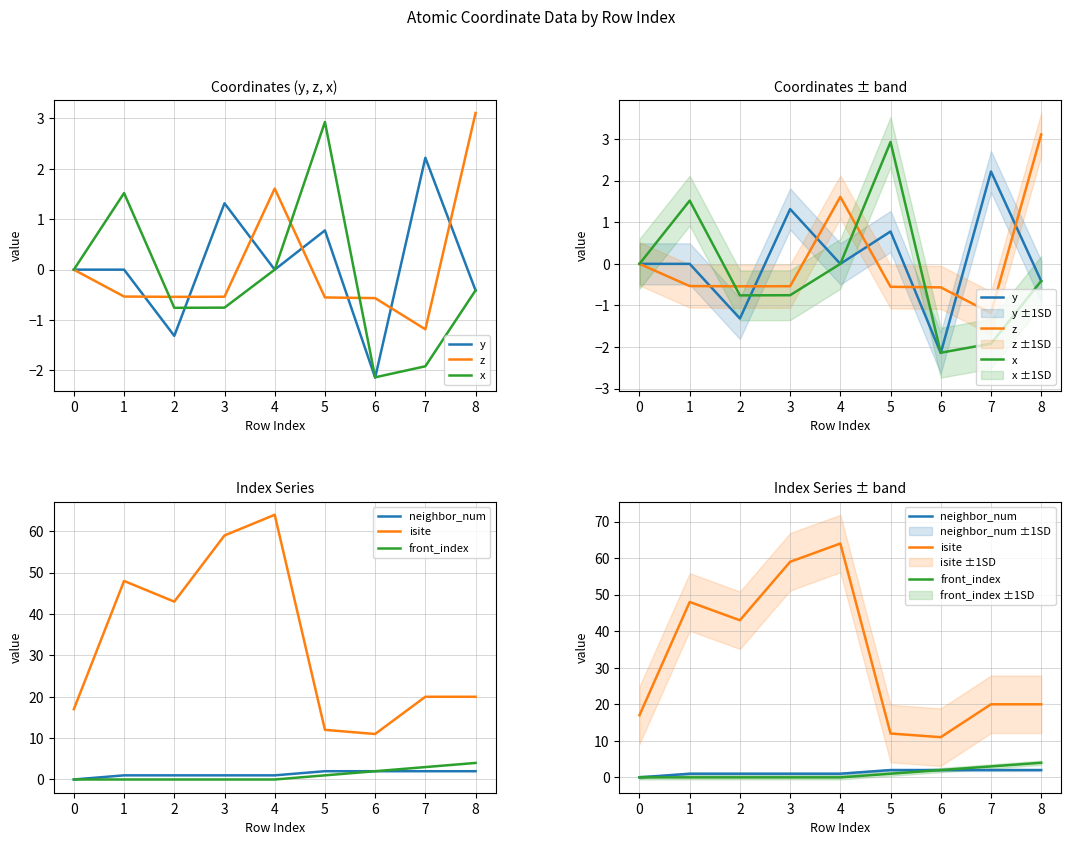

Count the number of data series in this chart.

6